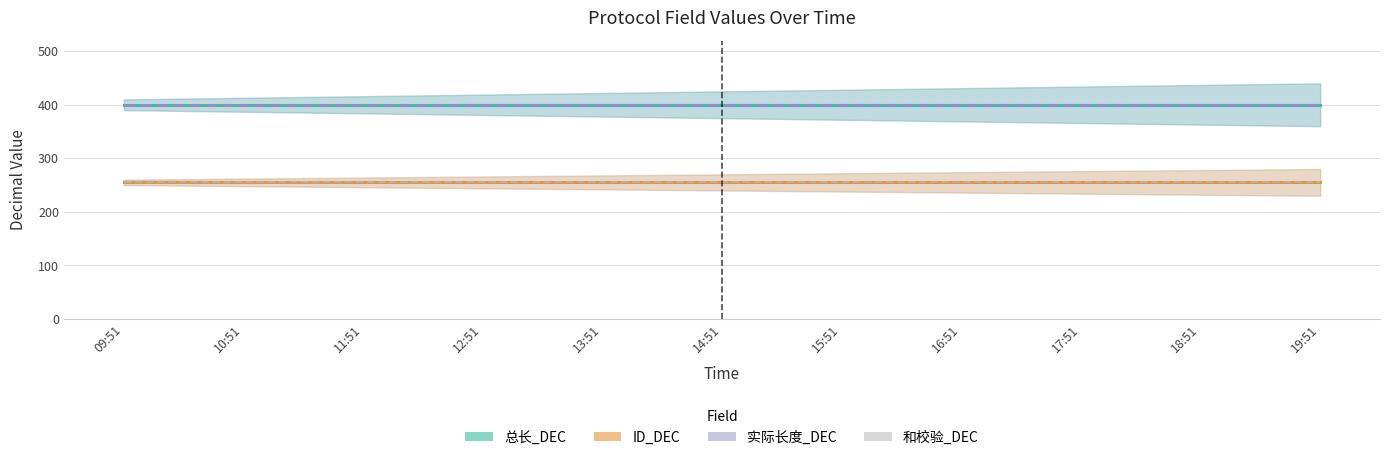

Which series has the largest range (max minus min)?

总长_DEC